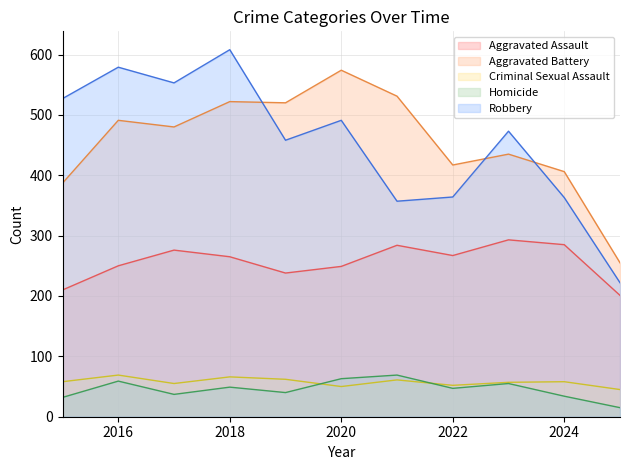

At which label does Robbery first exceed 473?

2015